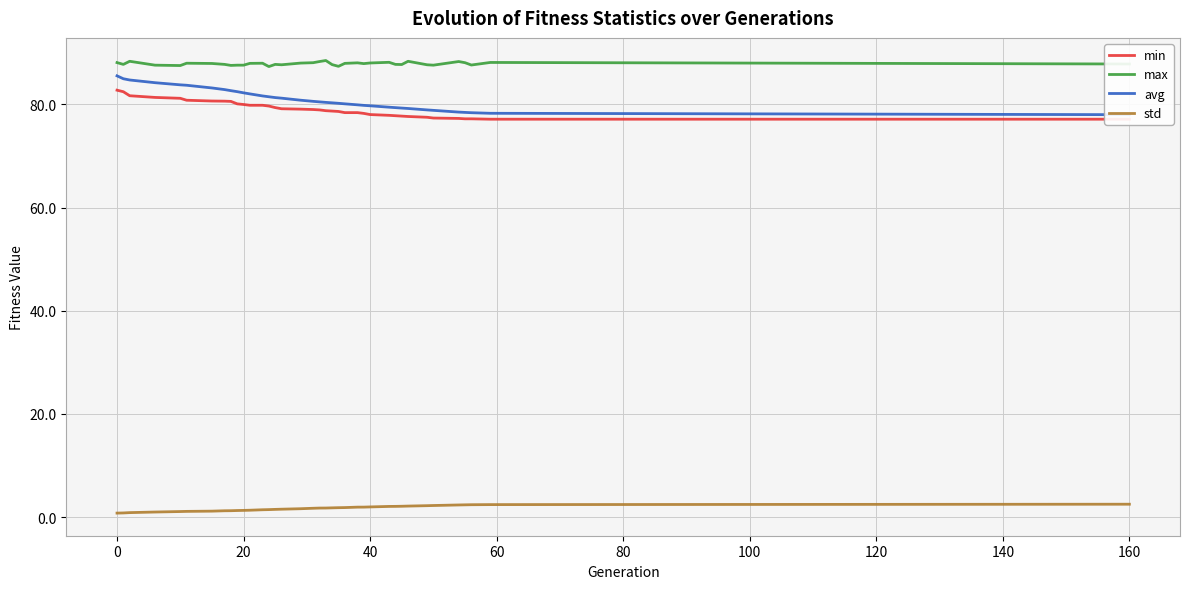

True or false: std has more than 0 points higher than both neighbors.

False